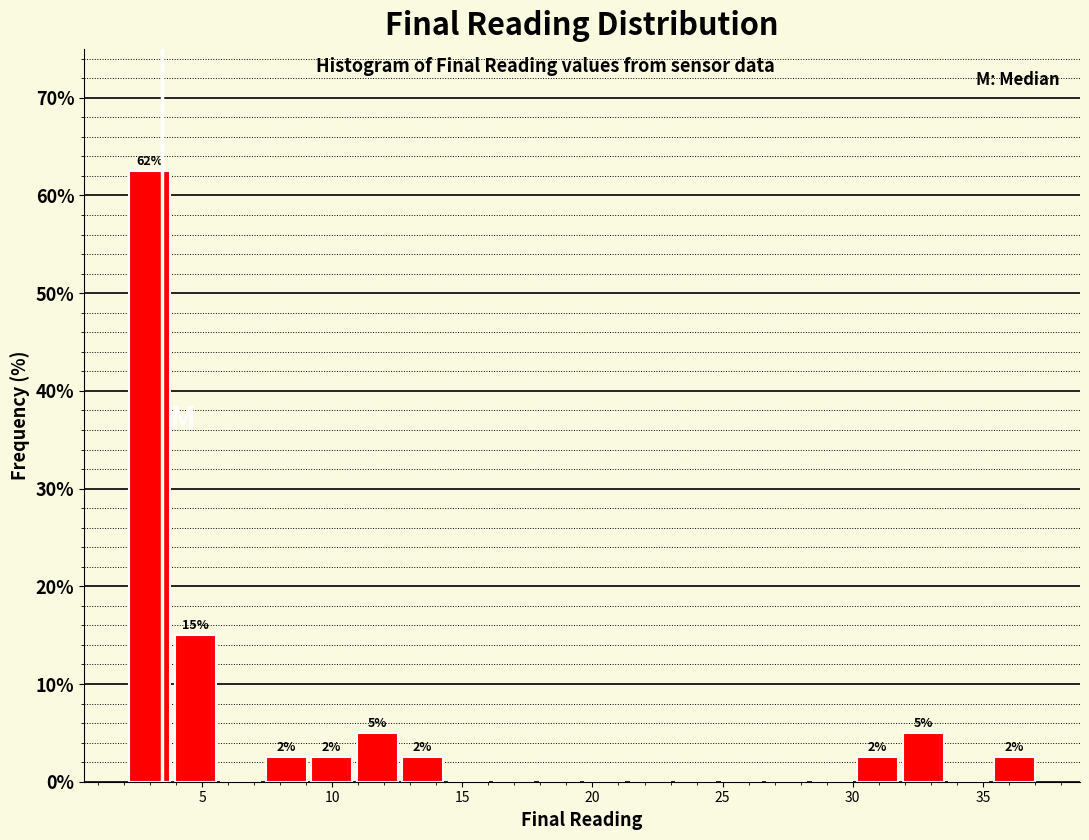

Read against the x-axis, roughly where is the centre of the tallest bar?

3.0